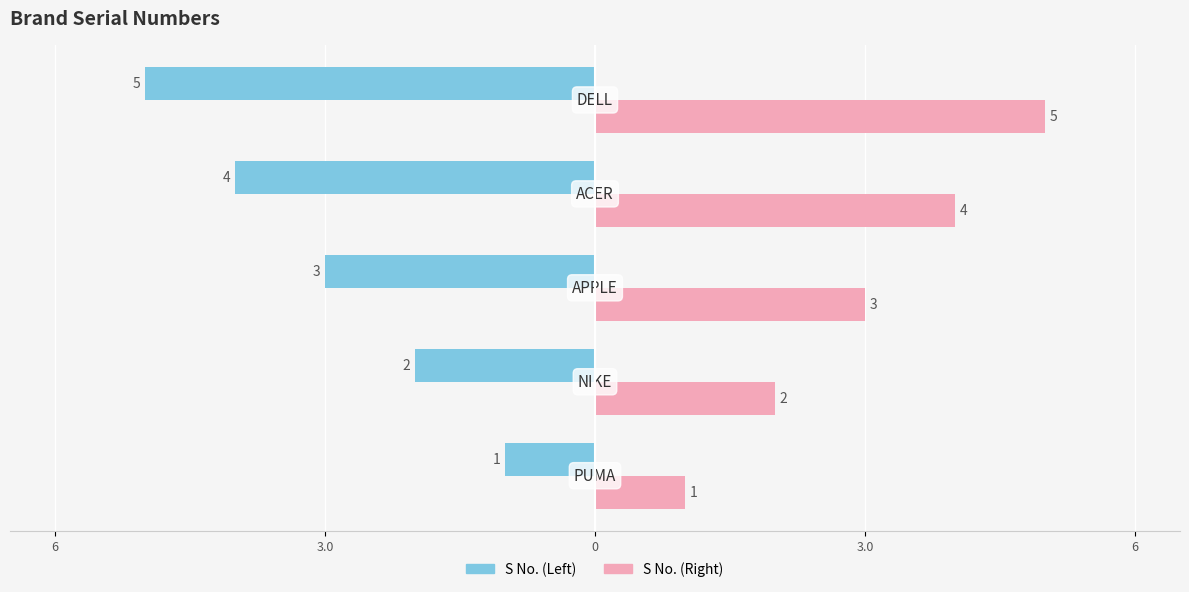

What are all the series names shown in the legend?

S No. (Left), S No. (Right)